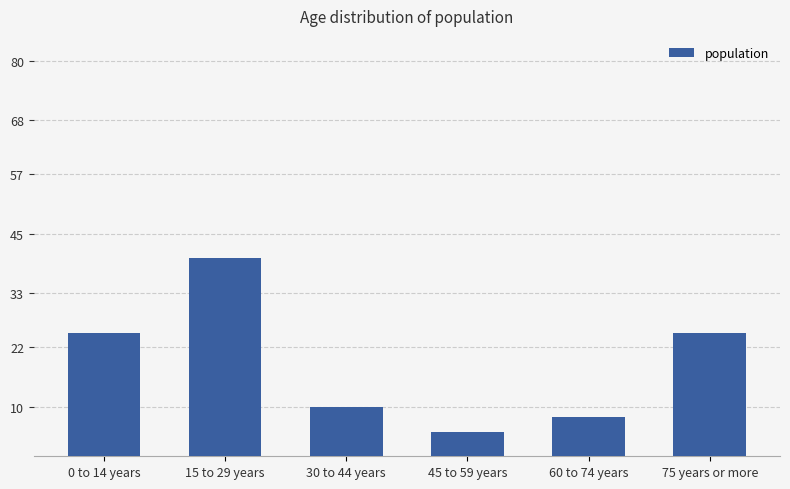

Reading left to right, what are all the values shown in this chart?

25	40	10	5	8	25